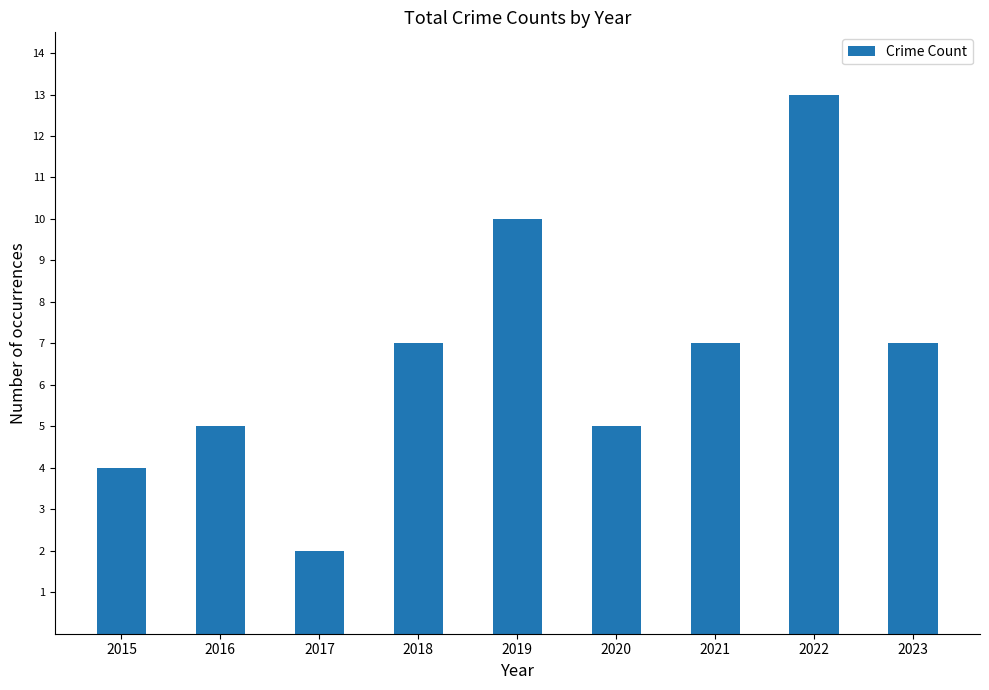

Reading left to right, extract all data points from this chart.

2015=4	2016=5	2017=2	2018=7	2019=10	2020=5	2021=7	2022=13	2023=7